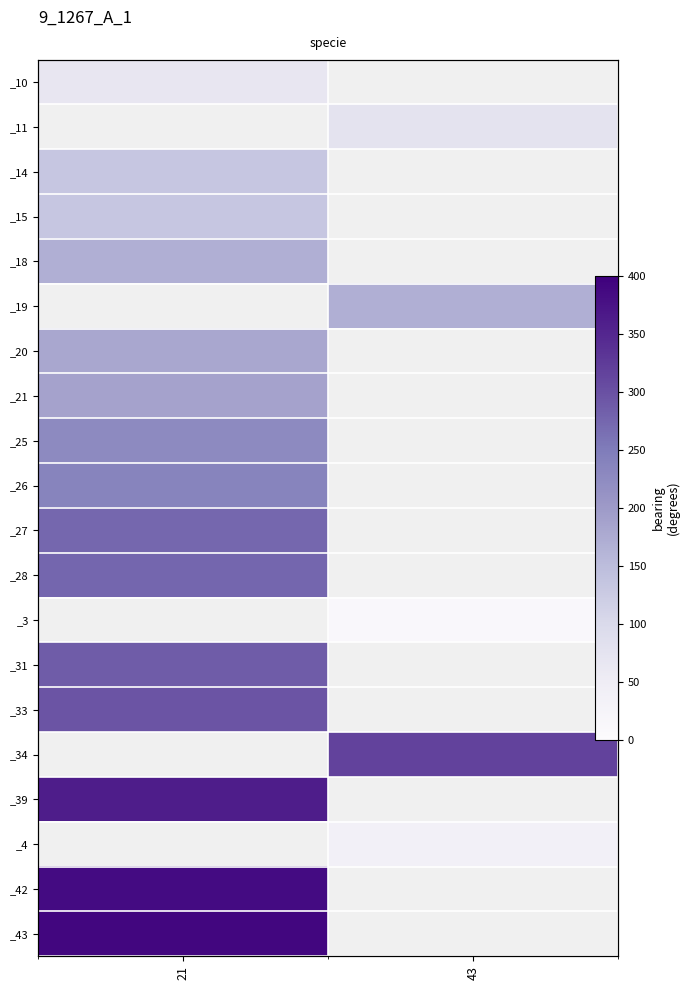

Which has a higher value, 43 or 21?

21